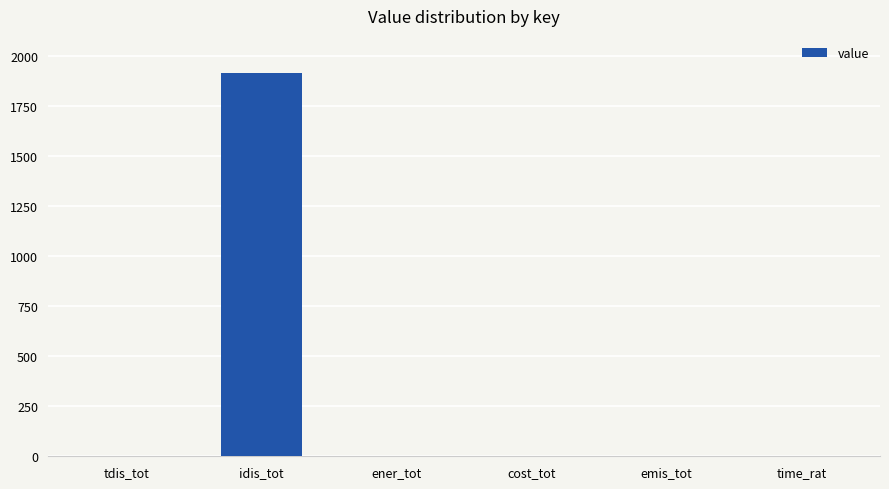

Which has a higher value, idis_tot or tdis_tot?

idis_tot